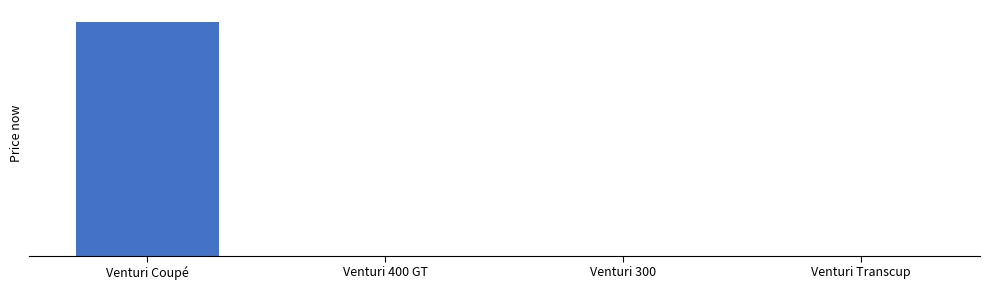

Are the bars horizontal?

No